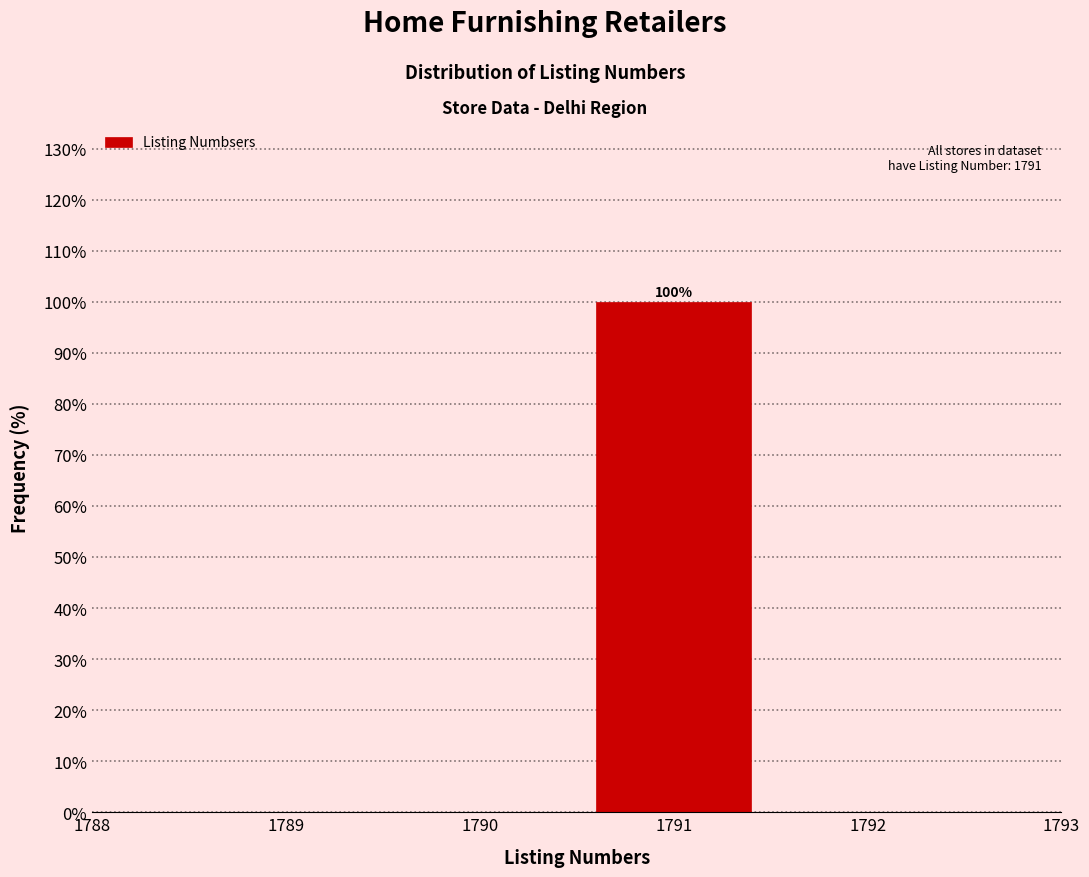

Which range on the x-axis has the tallest bar?

1790.5 to 1791.5